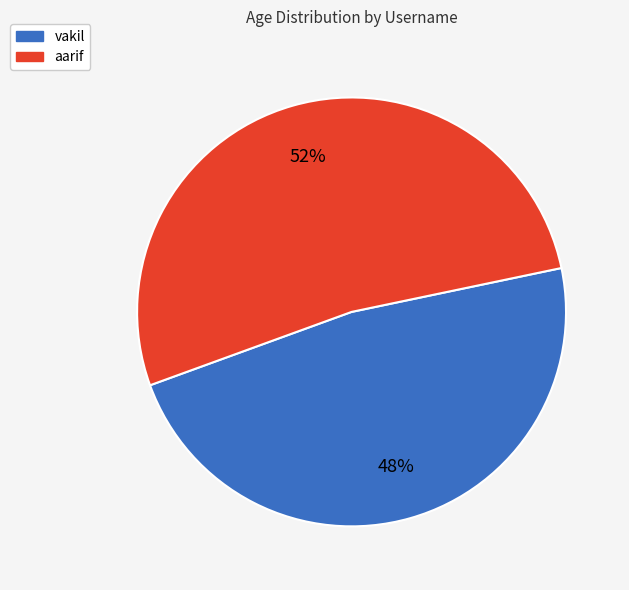

Is it true that aarif is 52% of the pie?

True